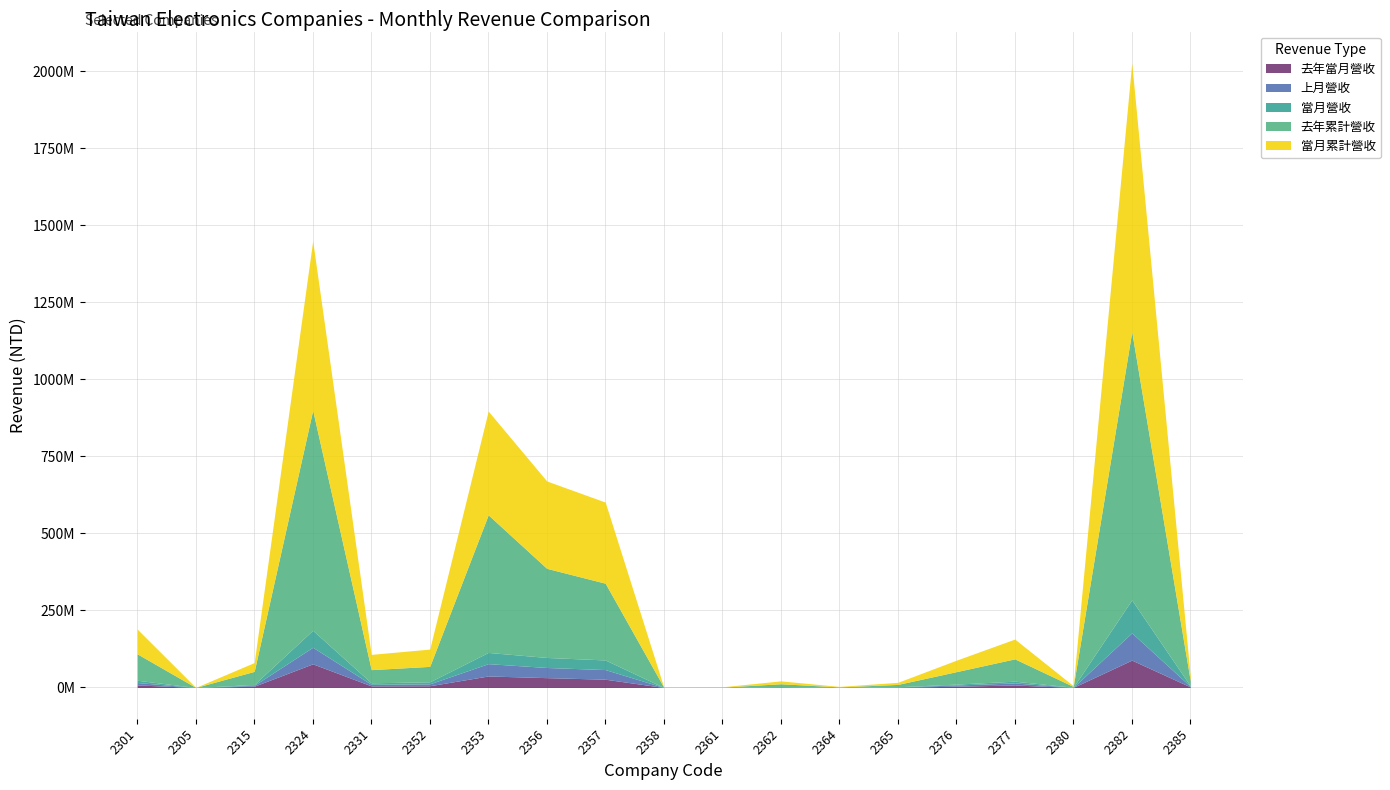

How many lines are shown in the chart?

5